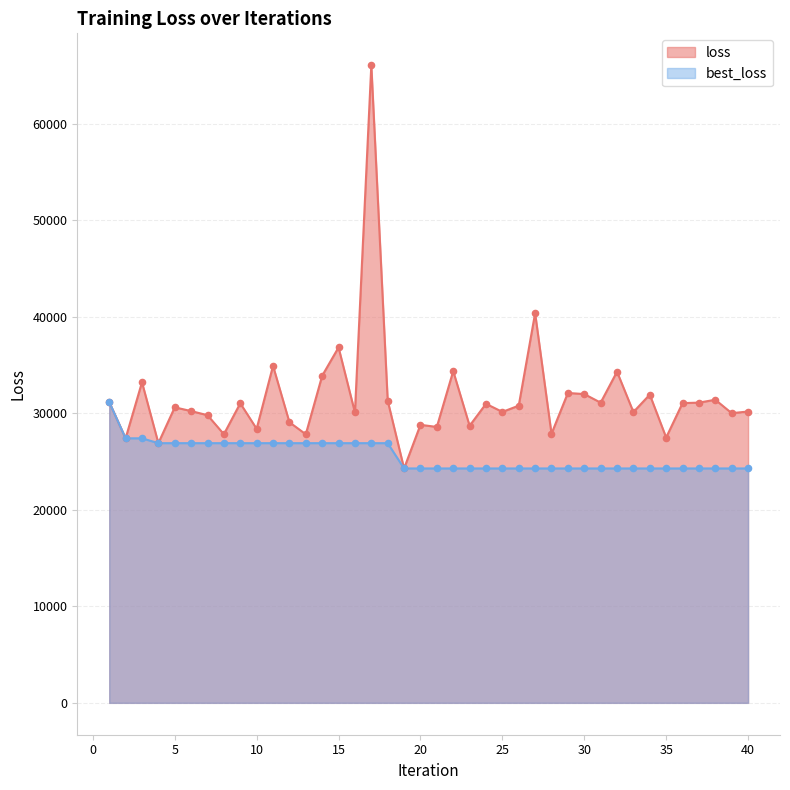

Which series has the largest total across all categories?

loss